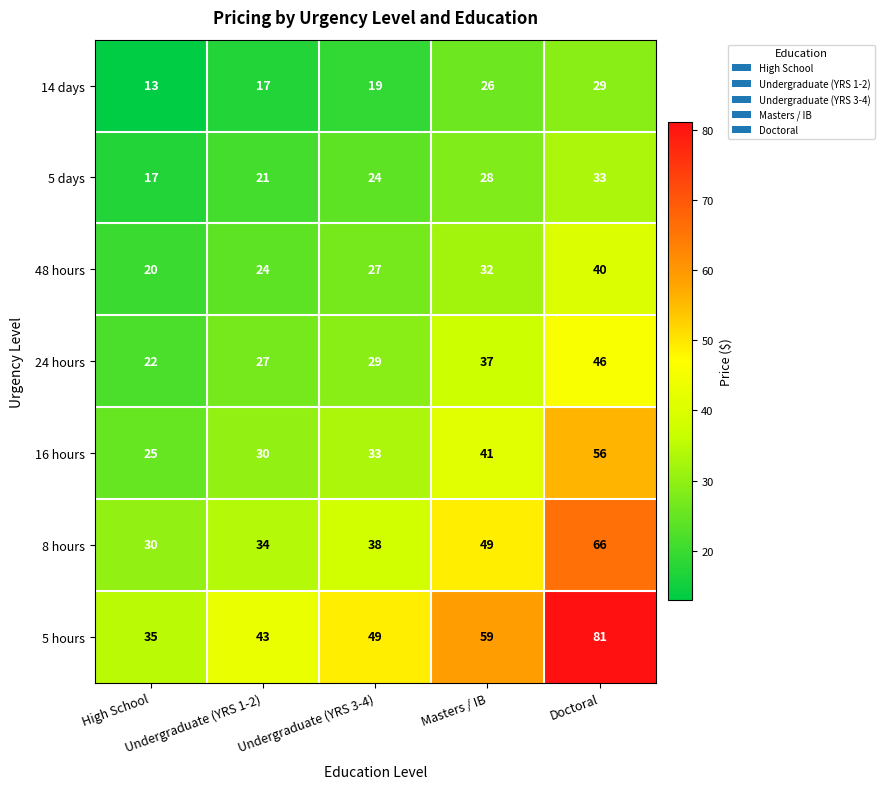

Which series has the largest total across all categories?

5 hours